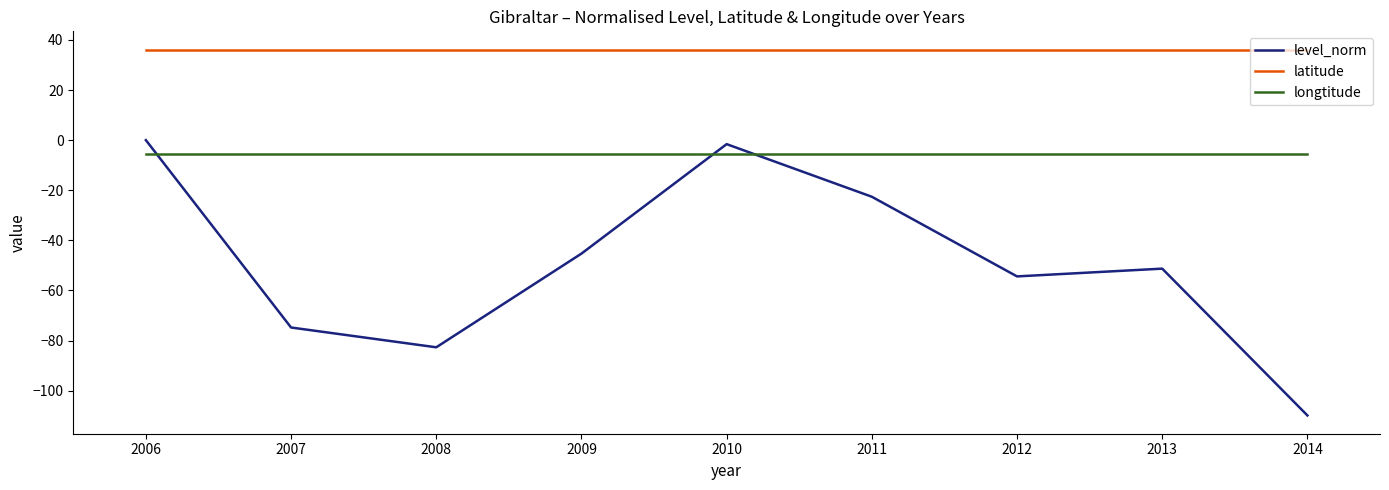

Which series ends up on top after the final intersection of longtitude and level_norm?

longtitude